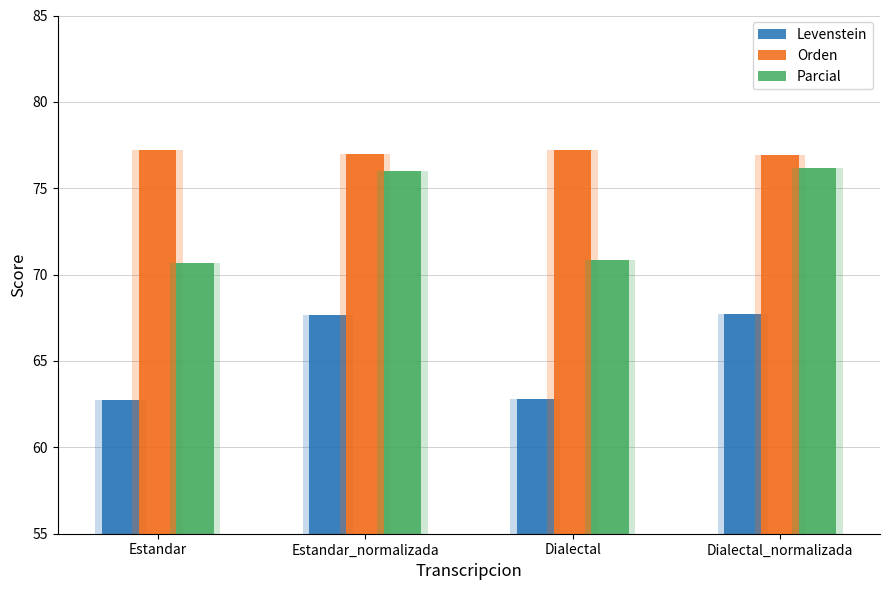

What are all the series names shown in the legend?

Levenstein, Orden, Parcial